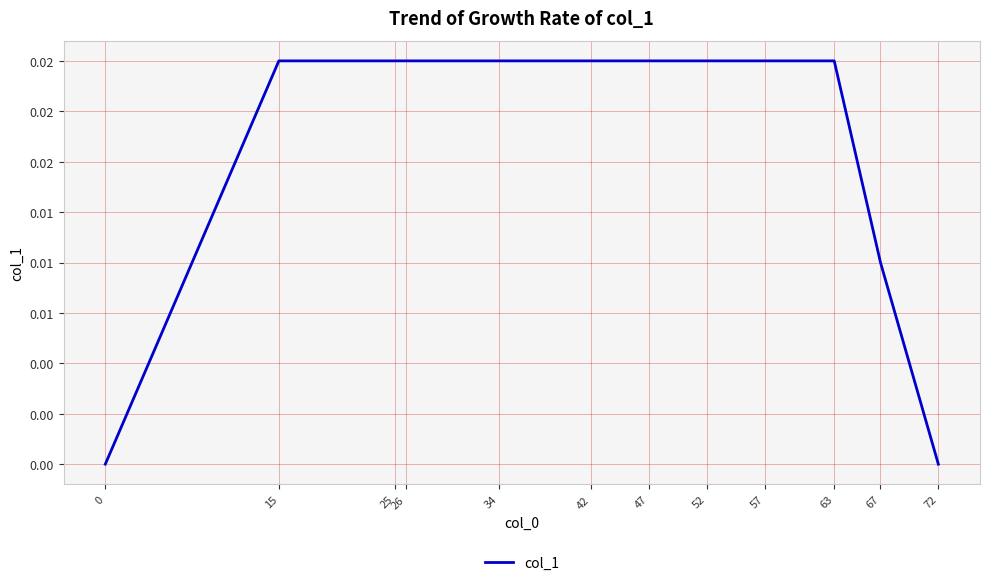

Does the chart display data point markers on the line(s)?

No